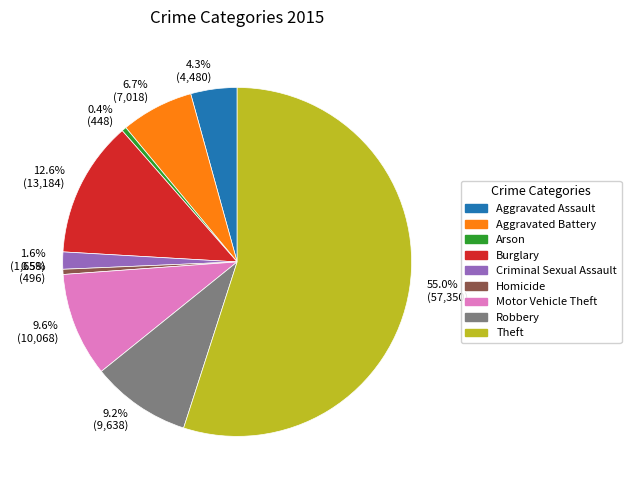

True or false: Aggravated Battery accounts for 7% of the total.

True